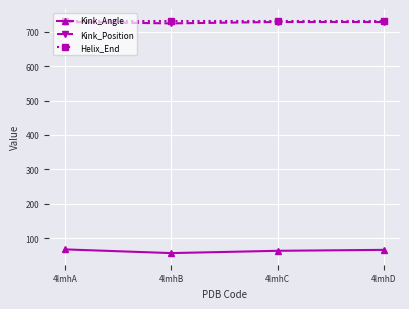

What is the value of the Helix_End point at the 4th from the left?

732.0